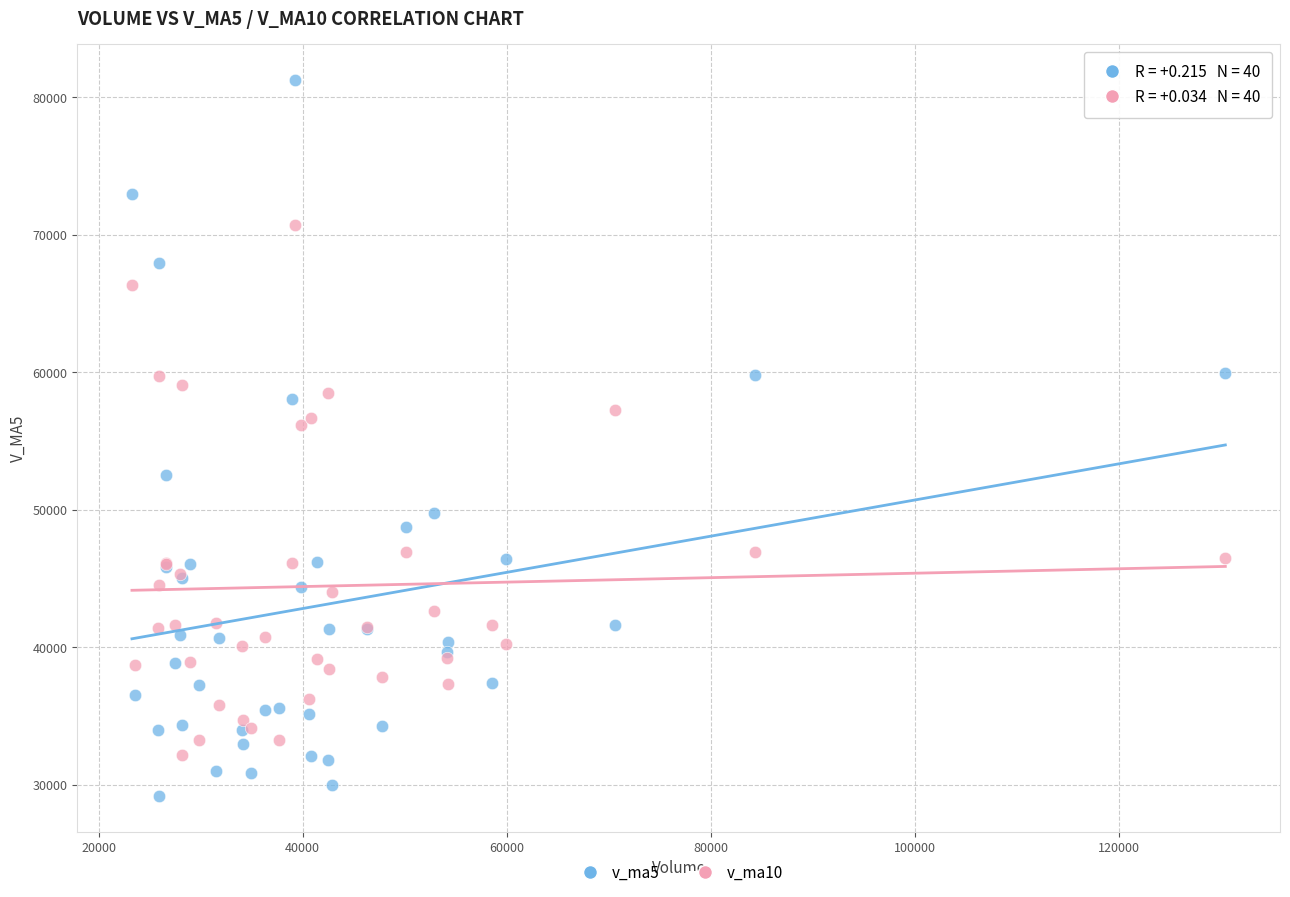

Which series has the largest Y range (max minus min)?

v_ma5